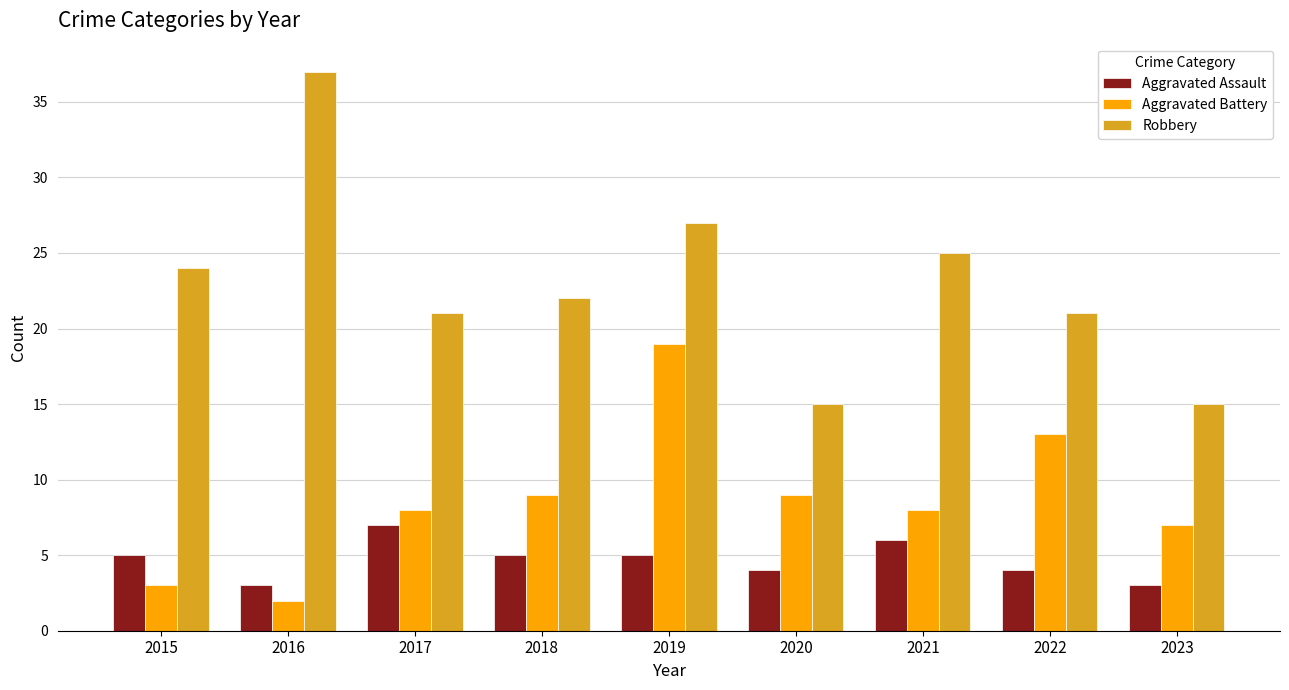

At 2019, list the series in order from largest to smallest.

Robbery, Aggravated Battery, Aggravated Assault